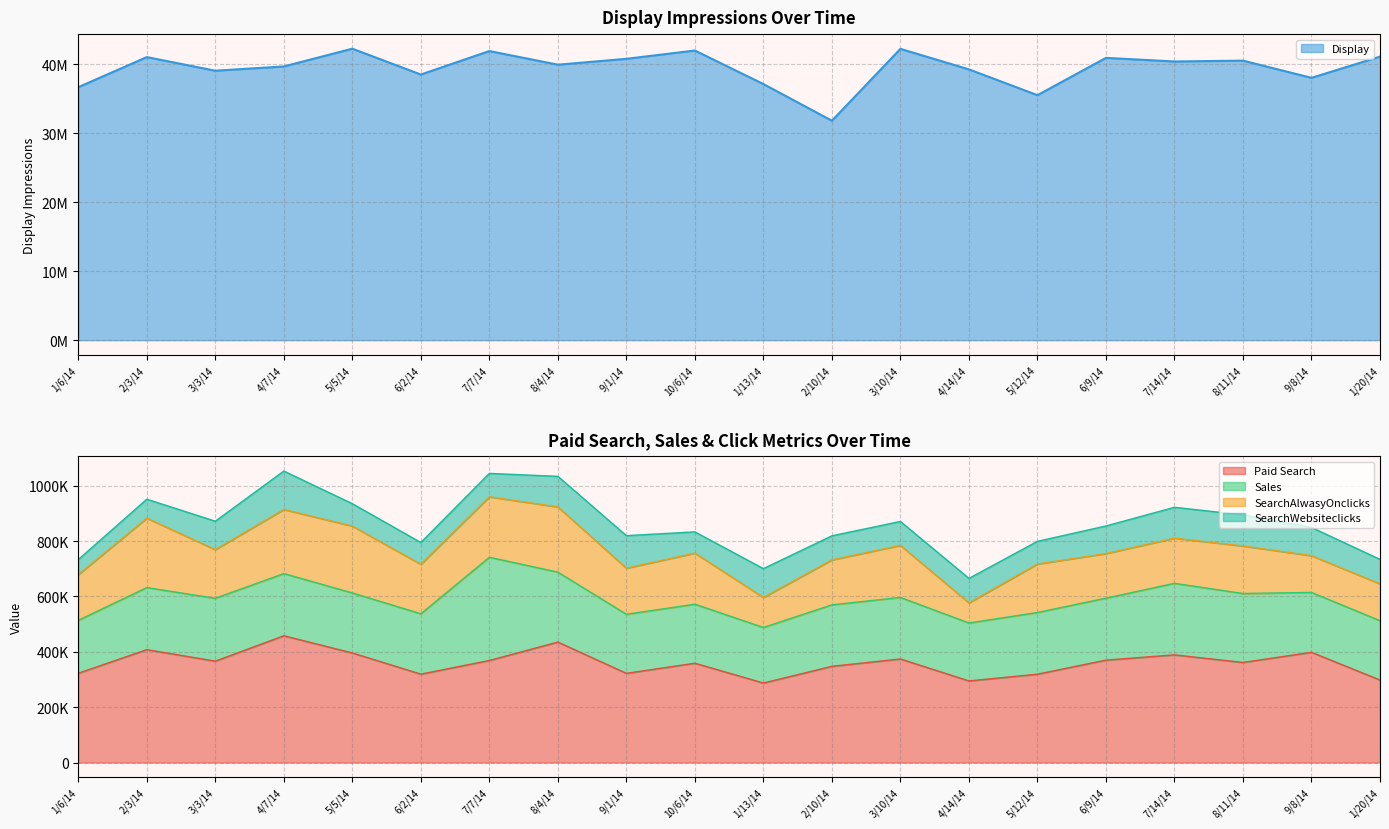

Which series has the widest spread of values?

Display